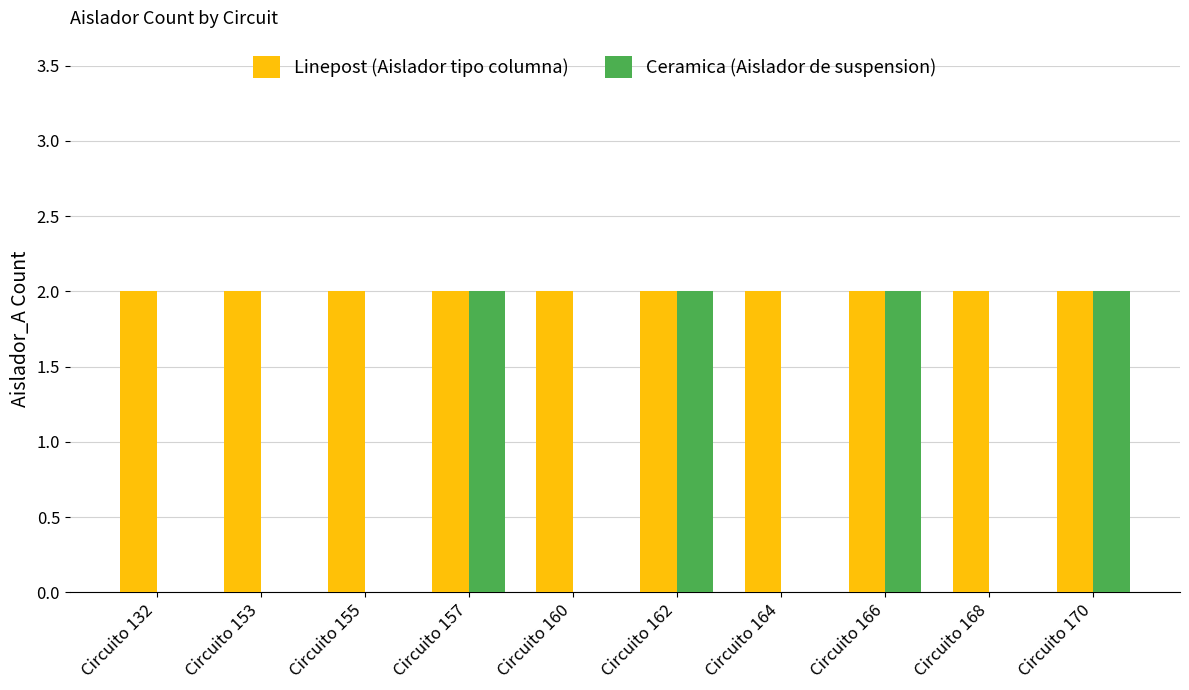

Read the Ceramica (Aislador de suspension) value at Circuito 170.

2